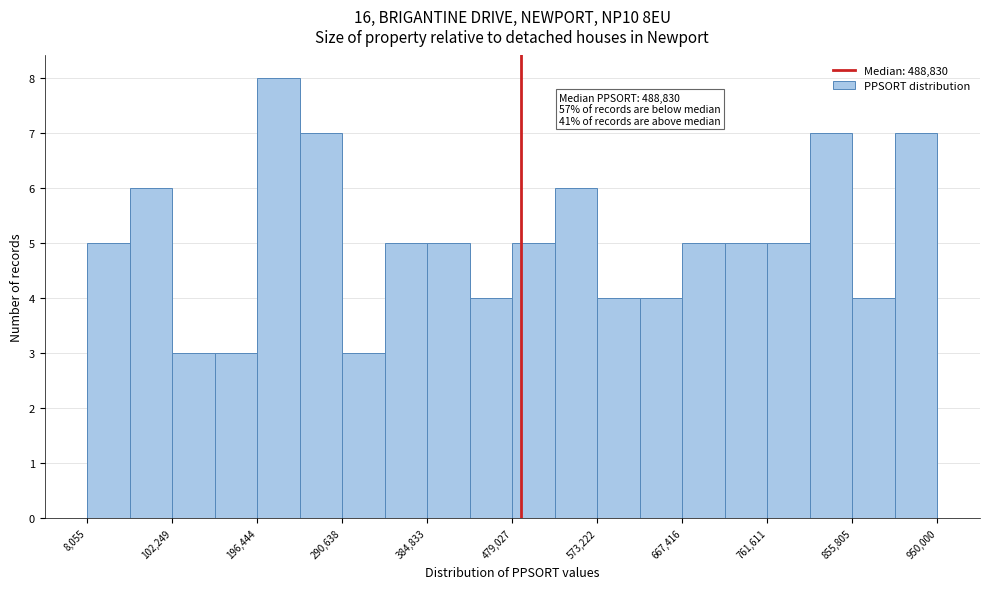

Which range on the x-axis has the tallest bar?

200000 to 240000